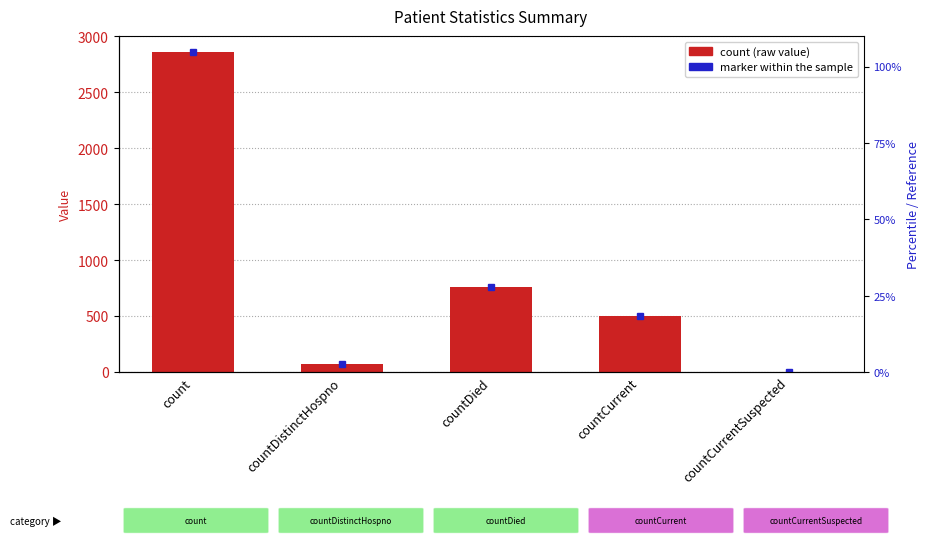

What is the label of the 4th bar from the right?

countDistinctHospno